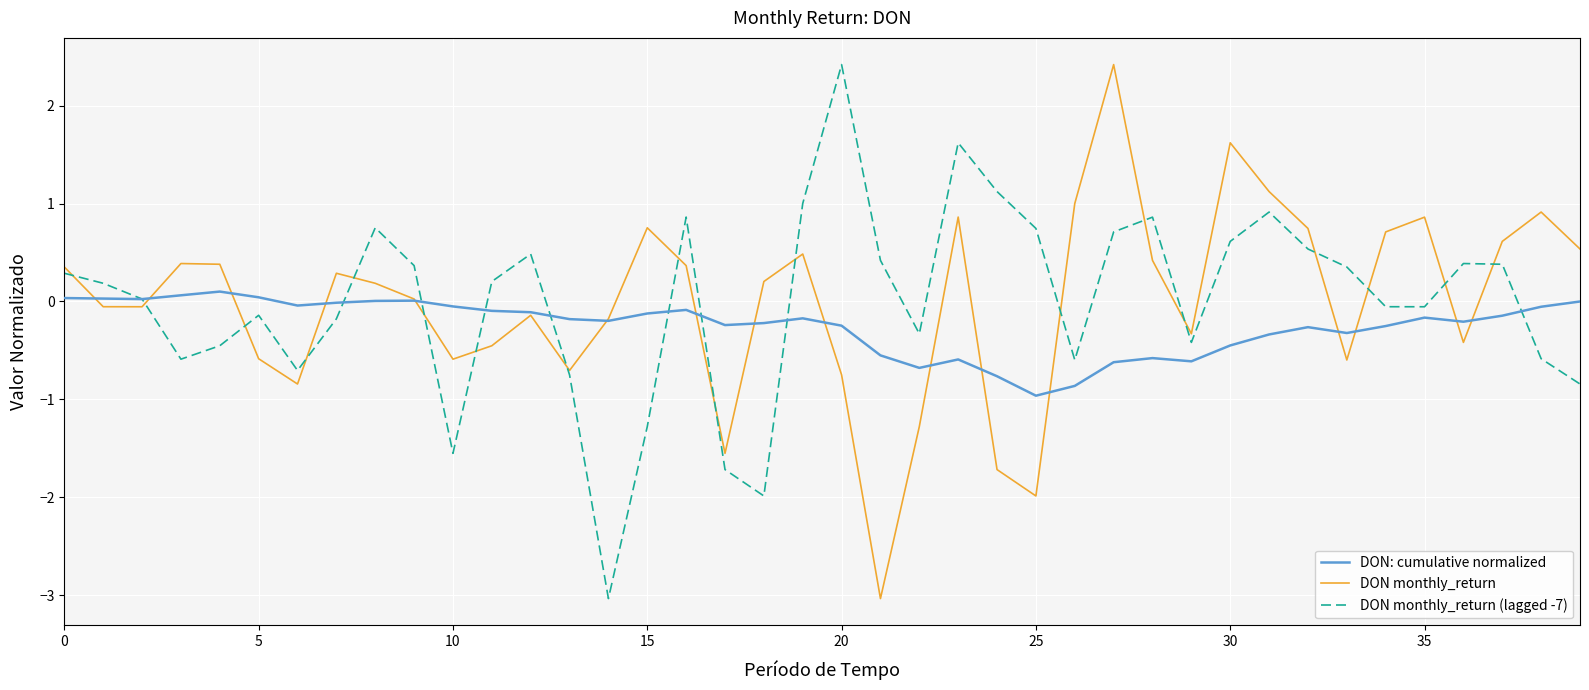

Does the chart have visible grid lines?

Yes